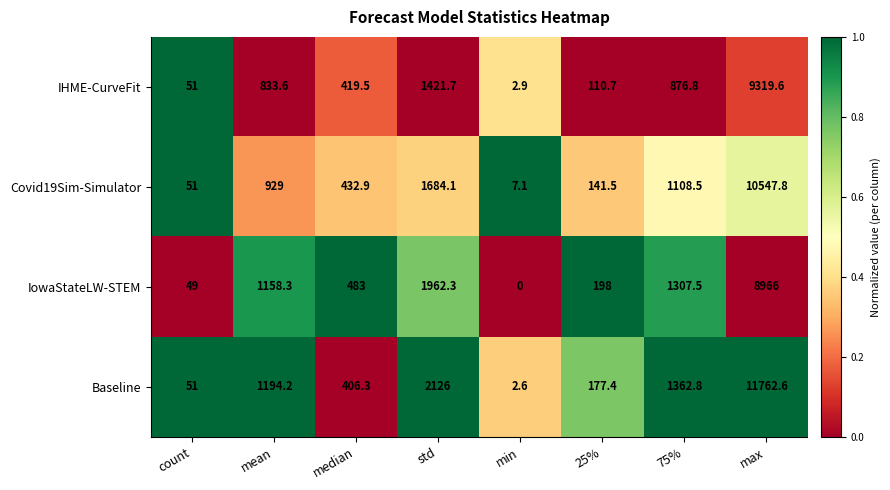

What value does the IHME-CurveFit series have at std?

1421.7